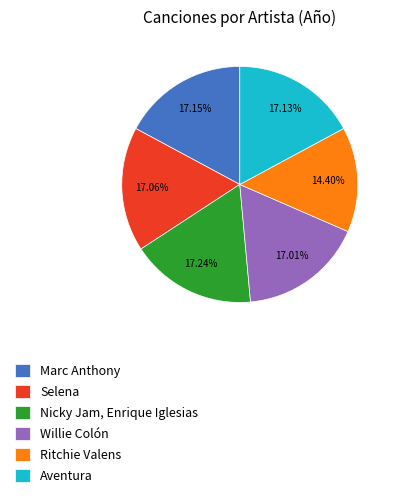

Do Aventura and Nicky Jam, Enrique Iglesias together represent more than half of the pie?

No